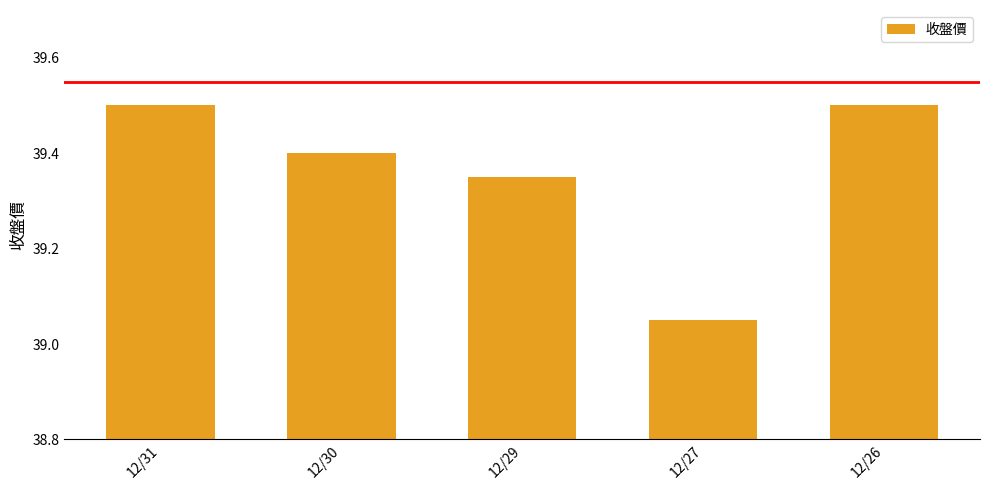

Between 12/27 and 12/29, which is larger?

12/29